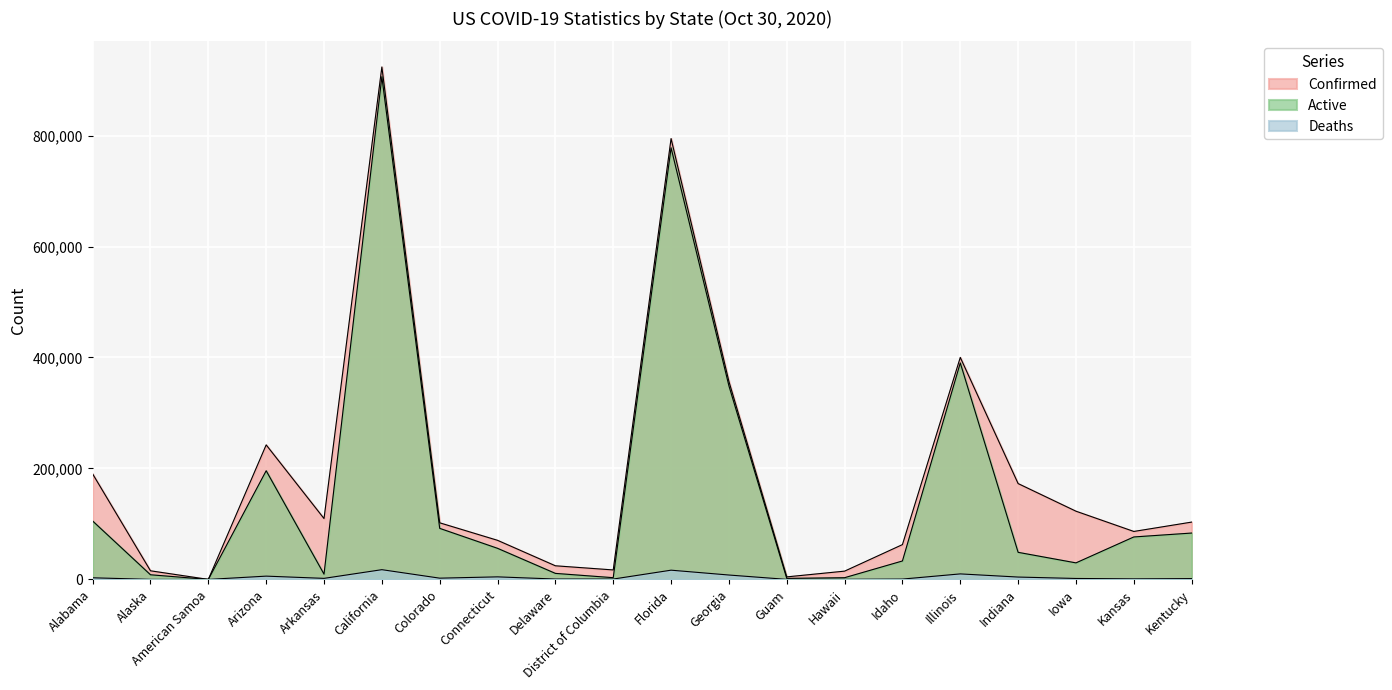

What is the total value across all series at Arkansas?

121084